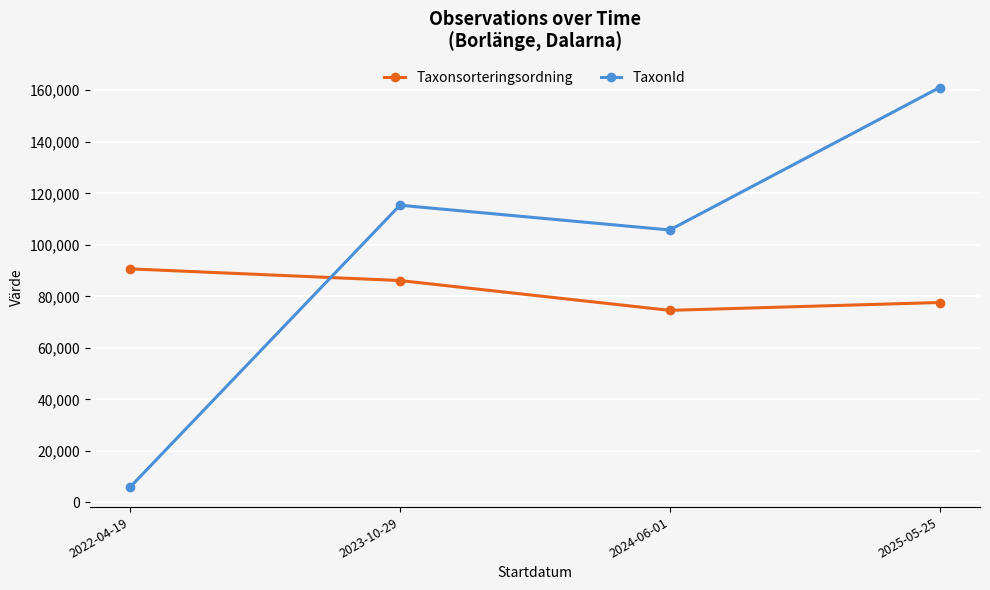

Which series has the widest spread of values?

TaxonId